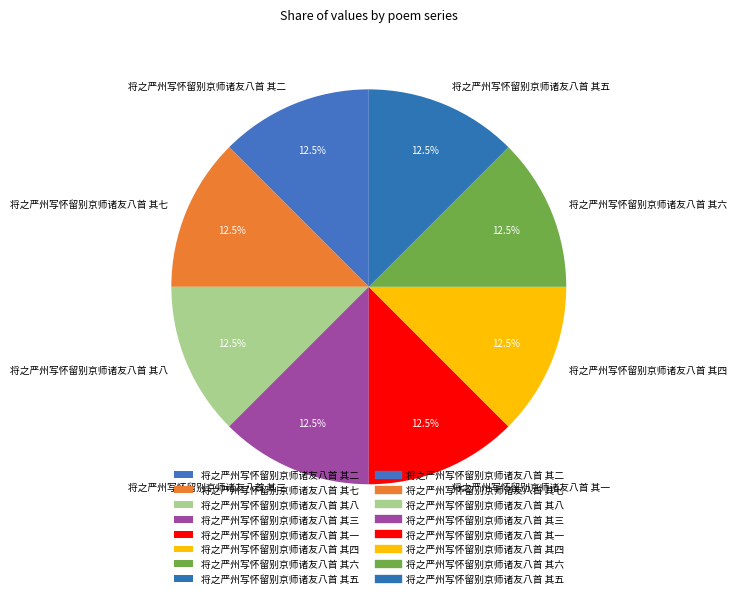

What is the ratio of the value at 将之严州写怀留别京师诸友八首 其七 to the value at 将之严州写怀留别京师诸友八首 其二?

1.0